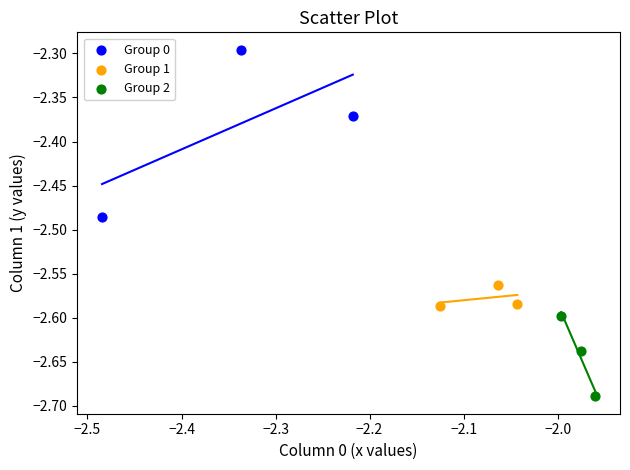

Which series reaches the maximum Y coordinate?

Group 0